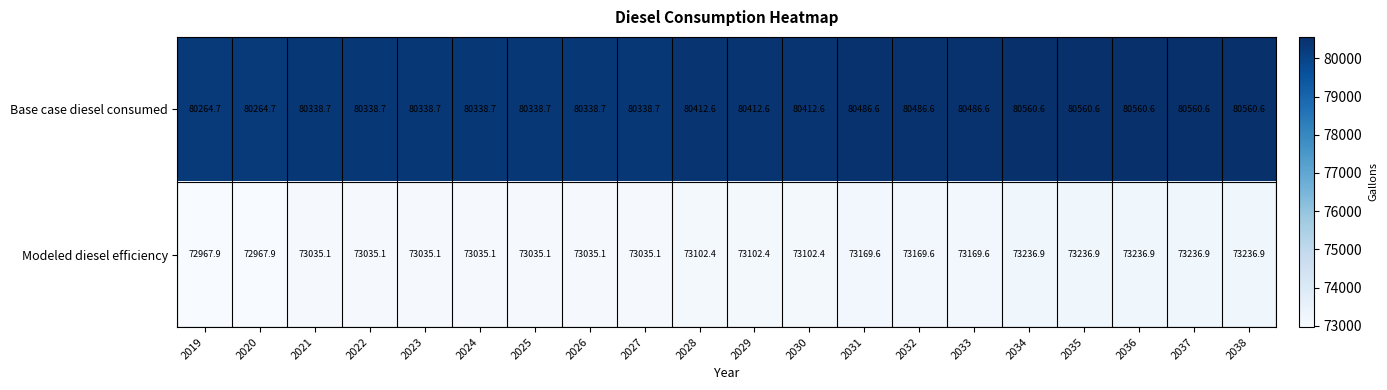

Between 2019 and 2029, which series saw the biggest shift?

Base case diesel consumed